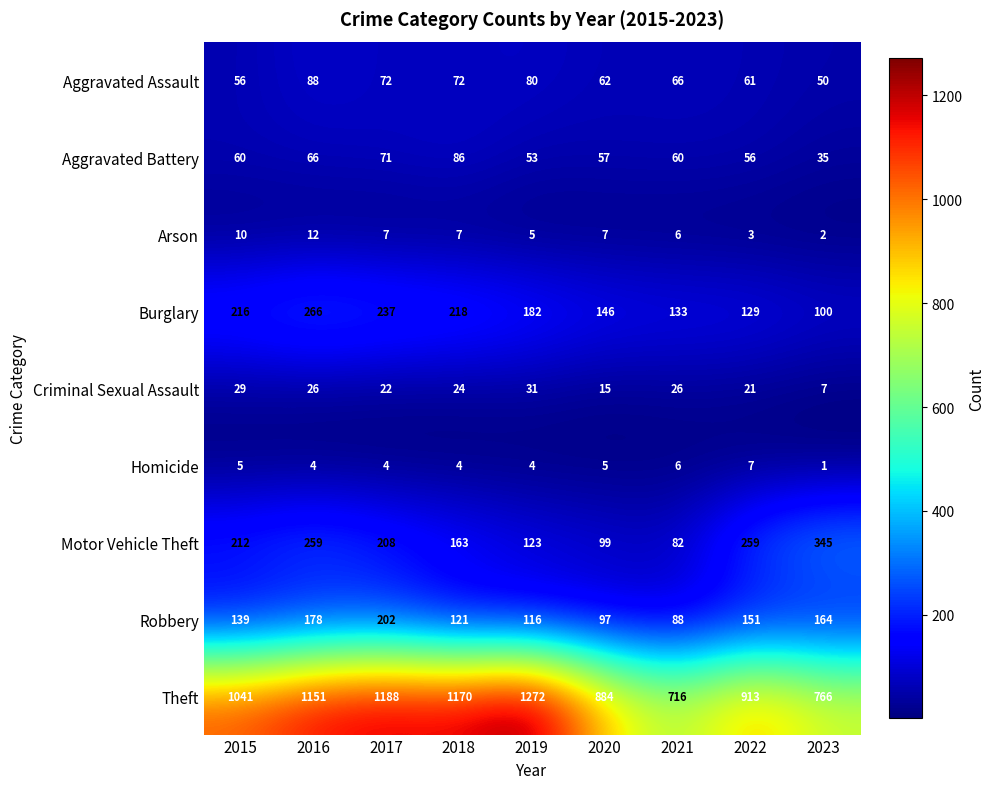

What is the highest value of the Homicide series?

7